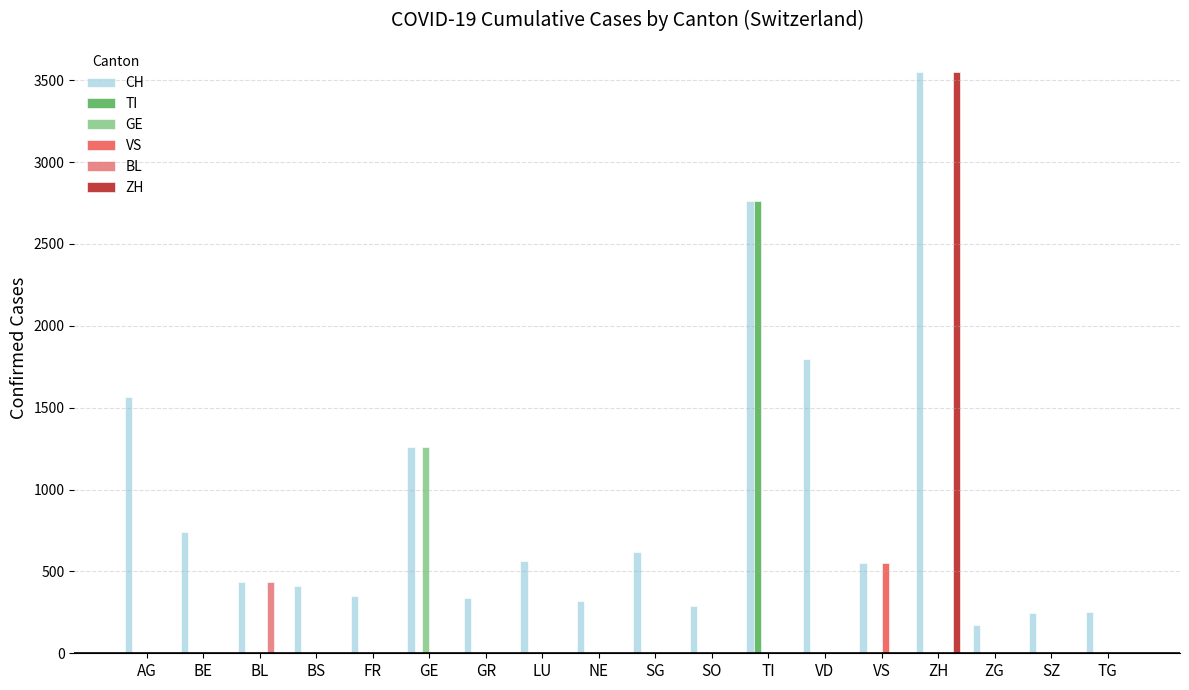

Which series has the largest total across all categories?

CH